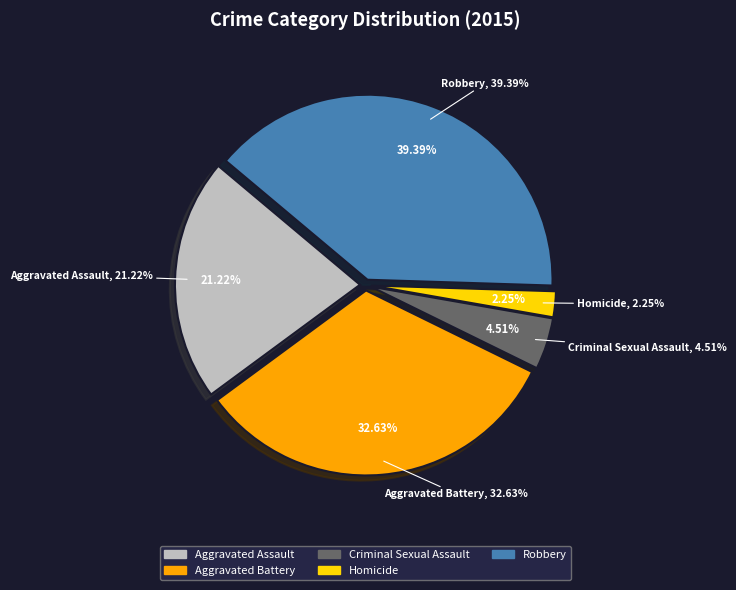

To the nearest percent, what portion does Aggravated Assault represent?

21%